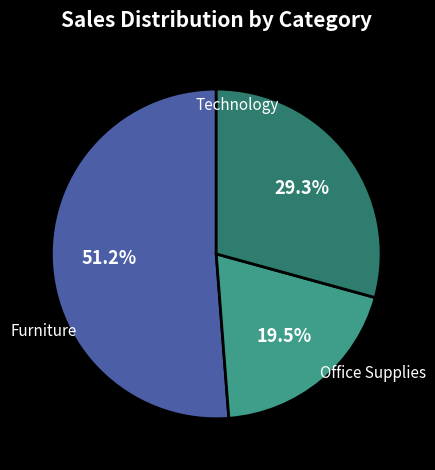

Is there a majority slice in this chart?

Yes